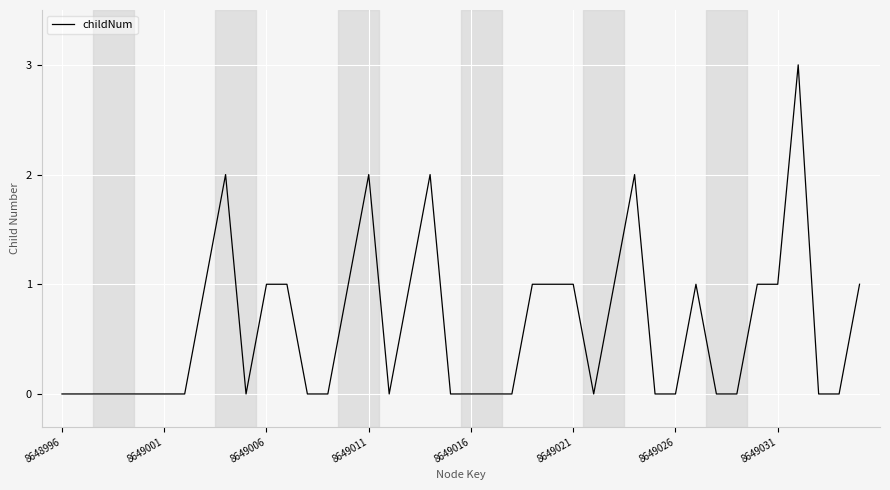

What is the difference between the maximum and minimum values?

3